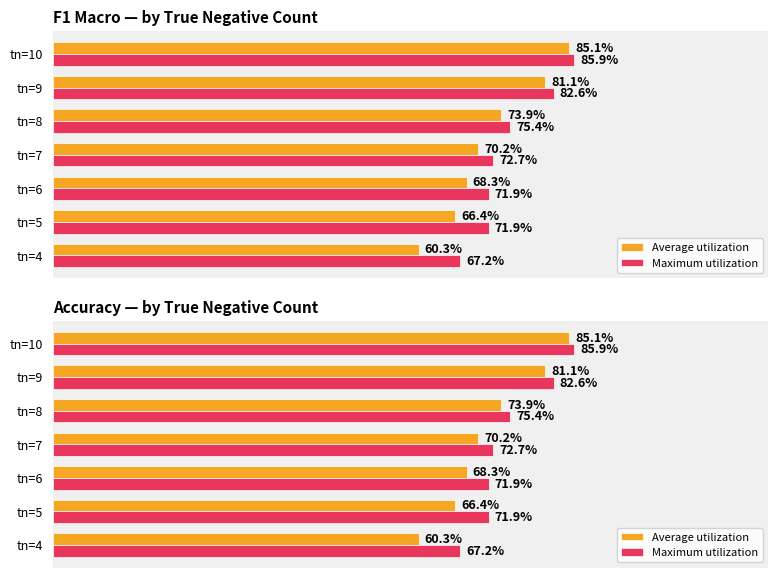

What is the value of the Average utilization bar at the 3rd from the left?

0.7